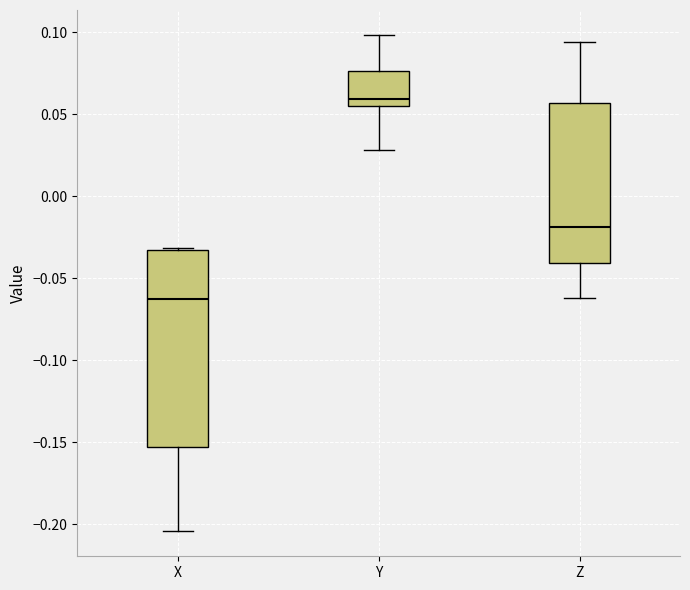

Reading left to right, read every box against the y-axis: the position of its median line, the range the box covers, and the ends of its whiskers. The values are not printed on the chart, so give them approximately, as read against the axis.

X: median -0.065, box -0.155 to -0.035, whiskers -0.205 to -0.030
Y: median 0.060, box 0.055 to 0.075, whiskers 0.030 to 0.100
Z: median -0.020, box -0.040 to 0.055, whiskers -0.060 to 0.095